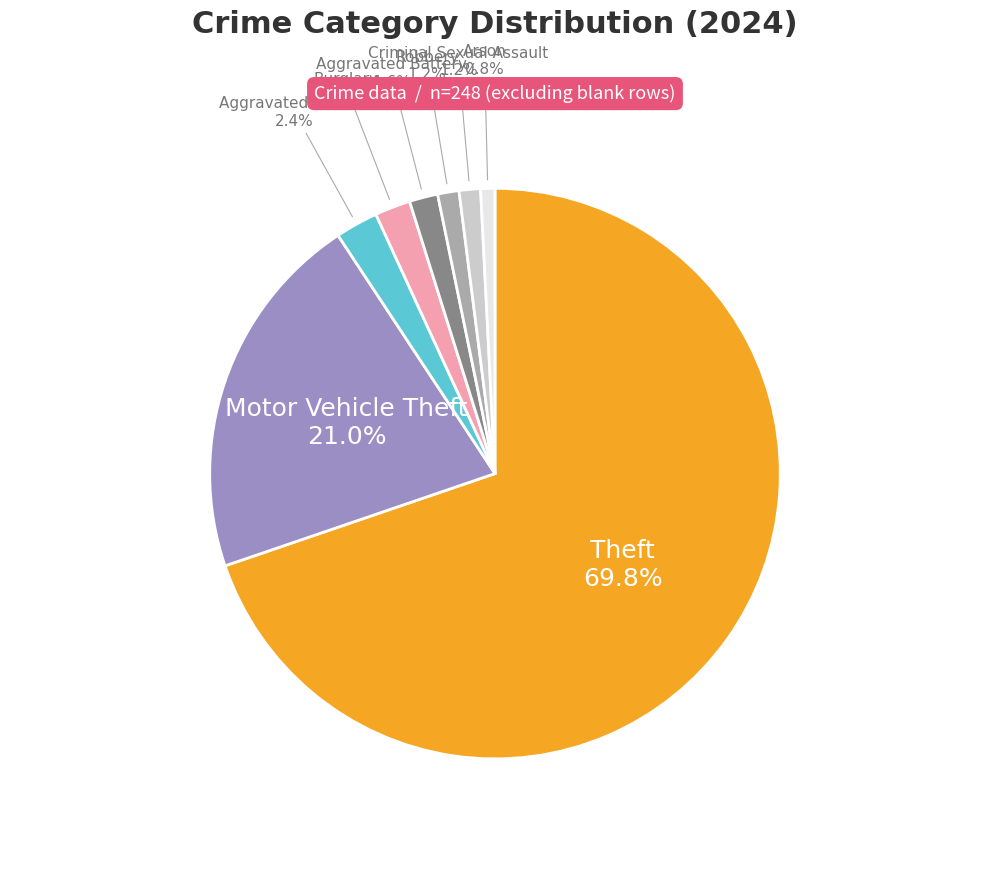

Is there a majority slice in this chart?

Yes